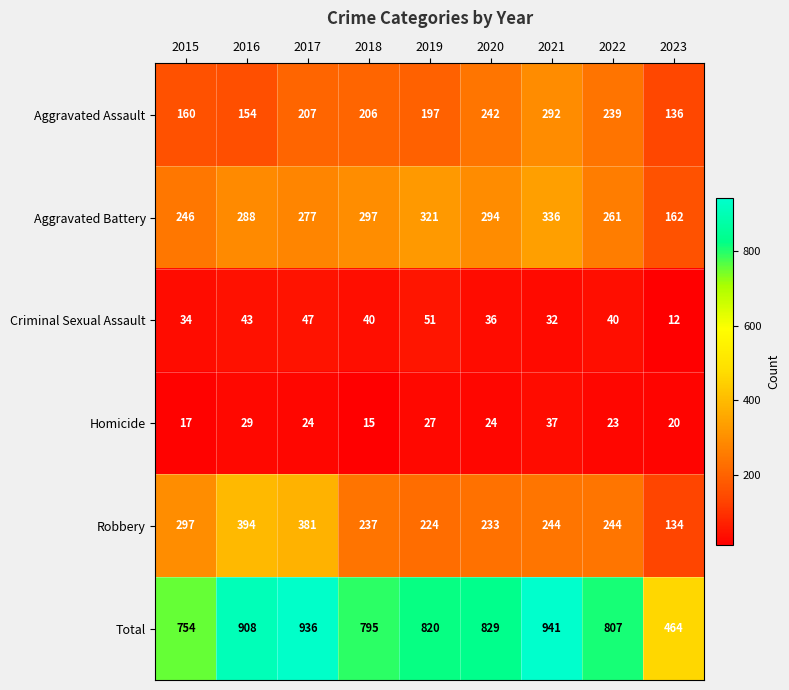

Which series has the largest total across all categories?

Total